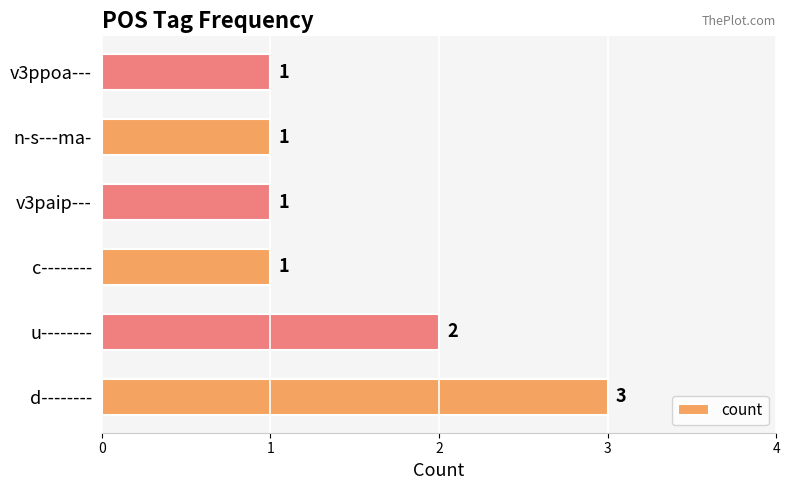

What is the greatest value displayed?

3